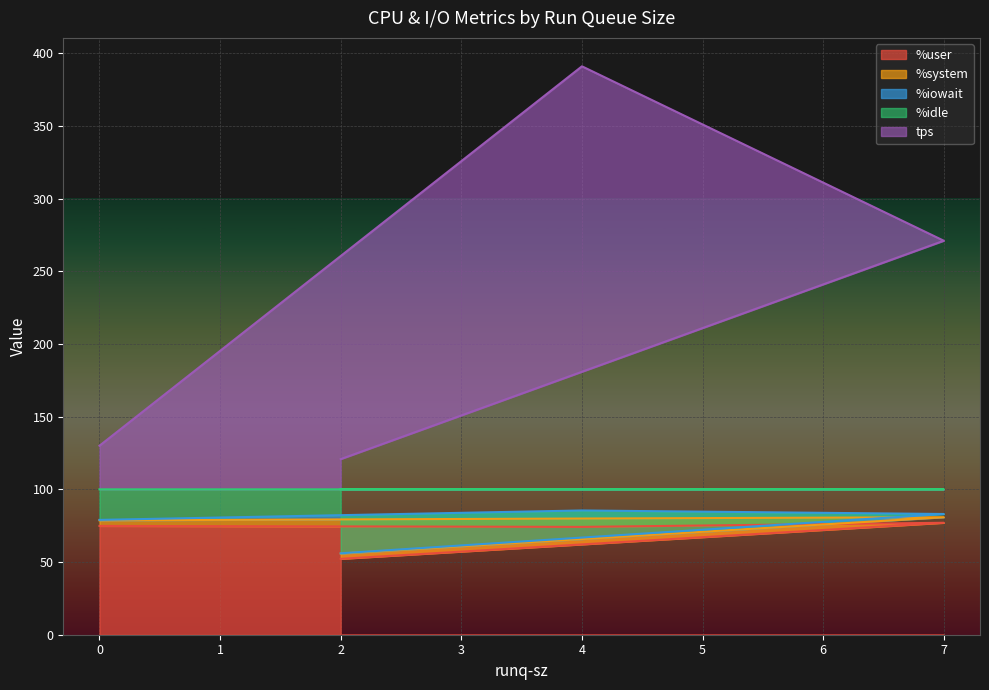

At which category is the sum across all series the highest?

4